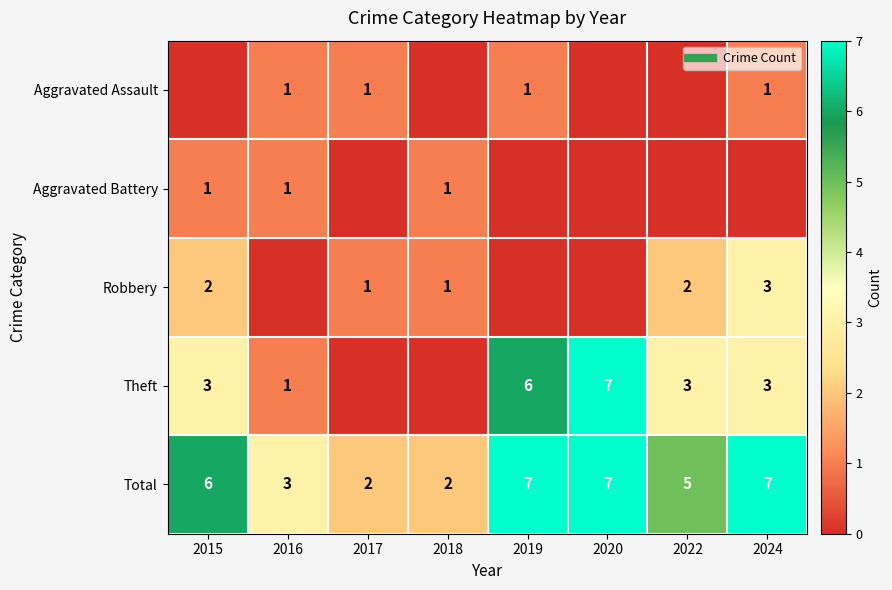

Which series has the largest total across all categories?

Total